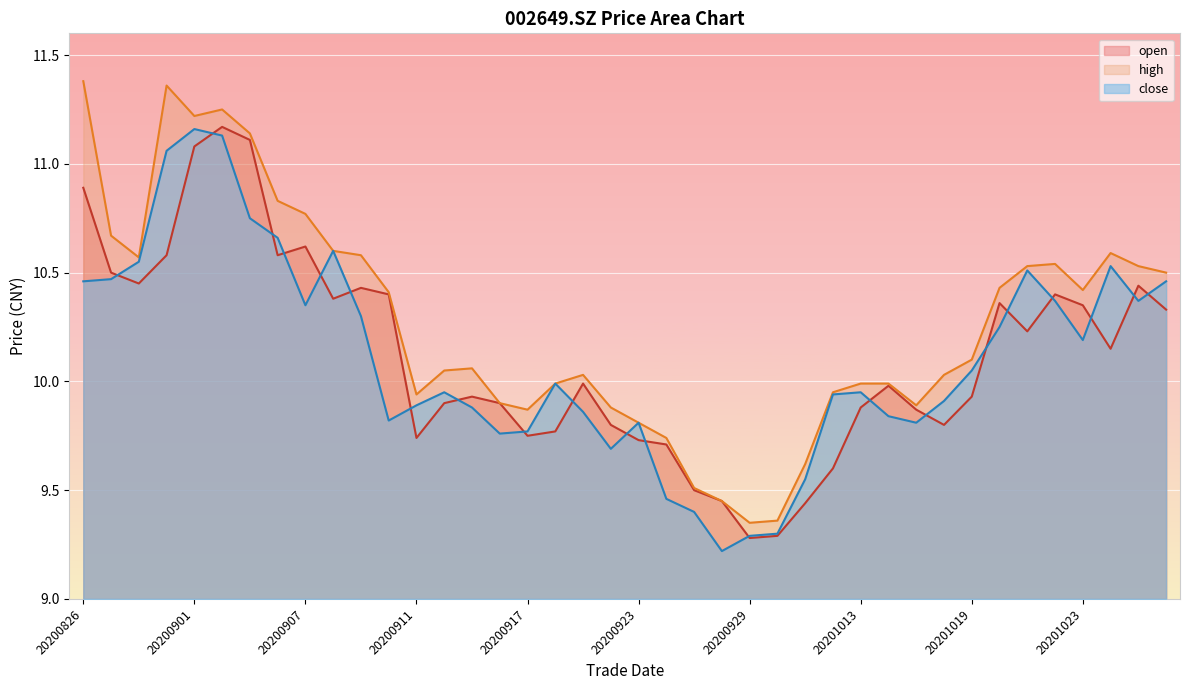

Which series has the largest total across all categories?

high